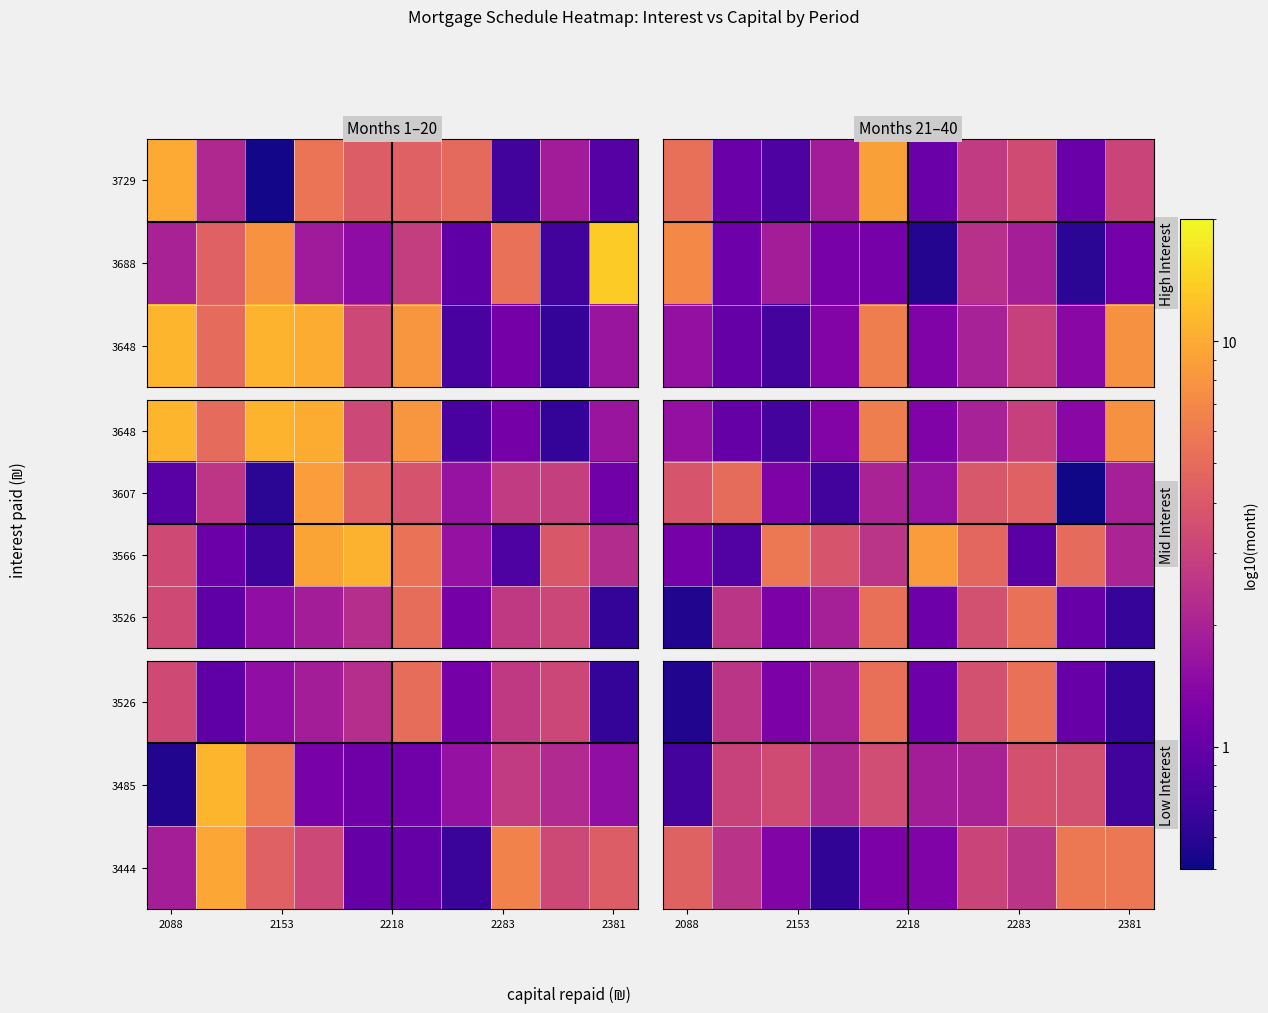

How many categories are shown in the chart?

10